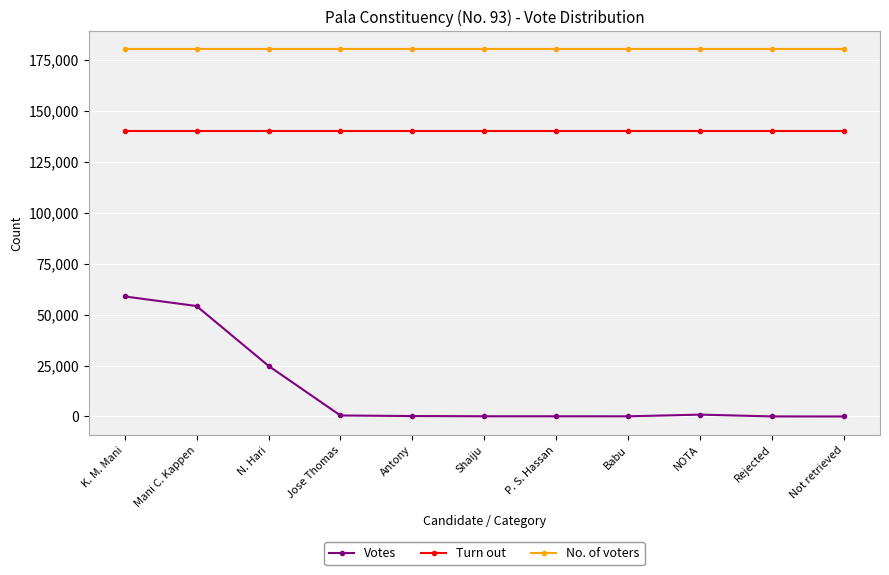

True or false: Votes and No. of voters cross at least once.

False